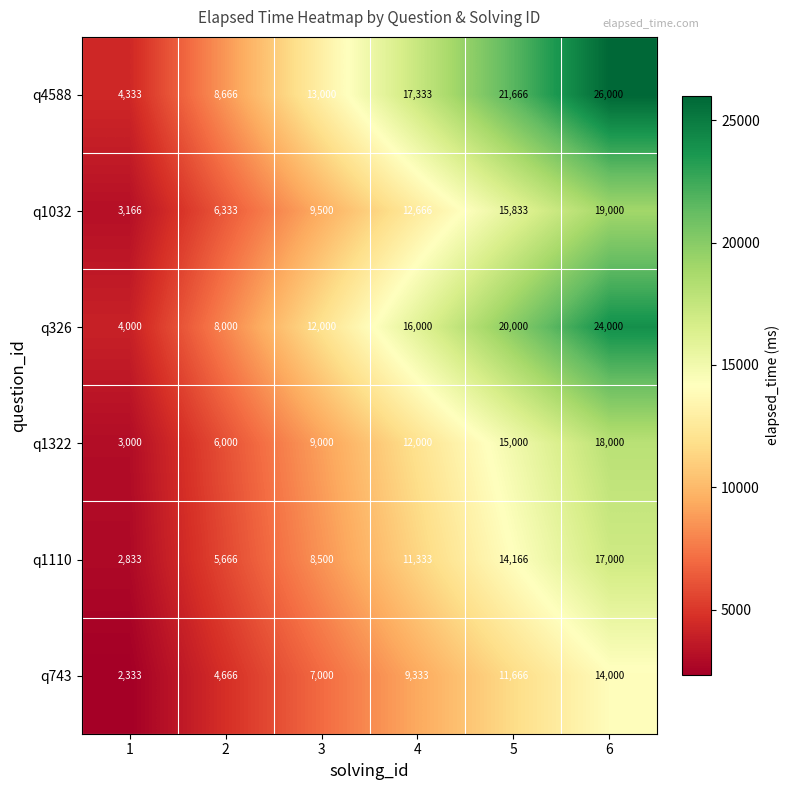

How many data points does each series have?

6